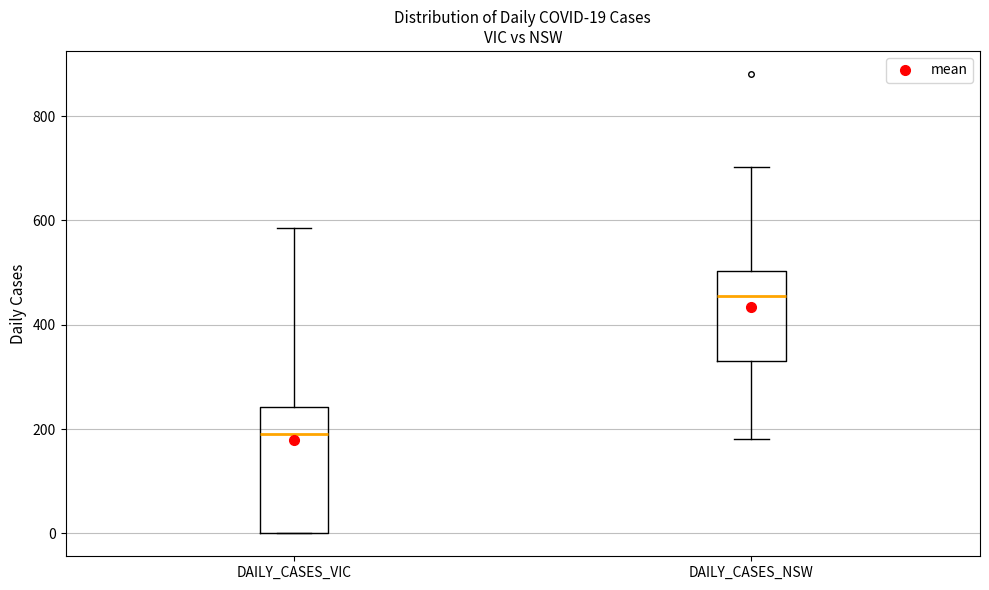

Comparing the boxes themselves (not the whiskers), which one is the tallest?

DAILY_CASES_VIC